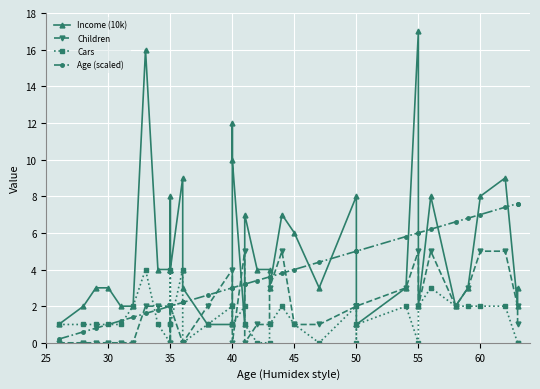

Reading left to right, list all the values displayed in this chart.

Income (10k): 1.0	2.0	3.0	3.0	2.0	2.0	16.0	4.0	4.0	4.0	8.0	4.0	9.0	4.0	3.0	1.0	1.0	12.0	10.0	1.0	7.0	4.0	4.0	3.0	7.0	6.0	3.0	8.0	1.0	1.0	3.0	17.0	2.0	8.0	2.0	3.0	8.0	9.0	2.0	3.0
Children: 0.0	0.0	0.0	0.0	0.0	0.0	2.0	2.0	2.0	2.0	0.0	2.0	0.0	0.0	0.0	2.0	4.0	2.0	0.0	5.0	0.0	1.0	1.0	3.0	5.0	1.0	1.0	2.0	2.0	2.0	3.0	5.0	2.0	5.0	2.0	3.0	5.0	5.0	2.0	1.0
Cars: 1.0	1.0	1.0	1.0	1.0	2.0	4.0	1.0	0.0	1.0	4.0	1.0	4.0	0.0	0.0	1.0	2.0	1.0	1.0	2.0	1.0	0.0	0.0	1.0	2.0	1.0	0.0	2.0	0.0	1.0	2.0	0.0	2.0	3.0	2.0	2.0	2.0	2.0	0.0	0.0
Age (scaled): 0.2	0.6	0.8	1.0	1.2	1.4	1.6	1.8	2.0	2.0	2.0	2.0	2.2	2.2	2.2	2.6	3.0	3.0	3.0	3.2	3.2	3.4	3.6	3.6	3.8	4.0	4.4	5.0	5.0	5.0	5.8	6.0	6.0	6.2	6.6	6.8	7.0	7.4	7.6	7.6